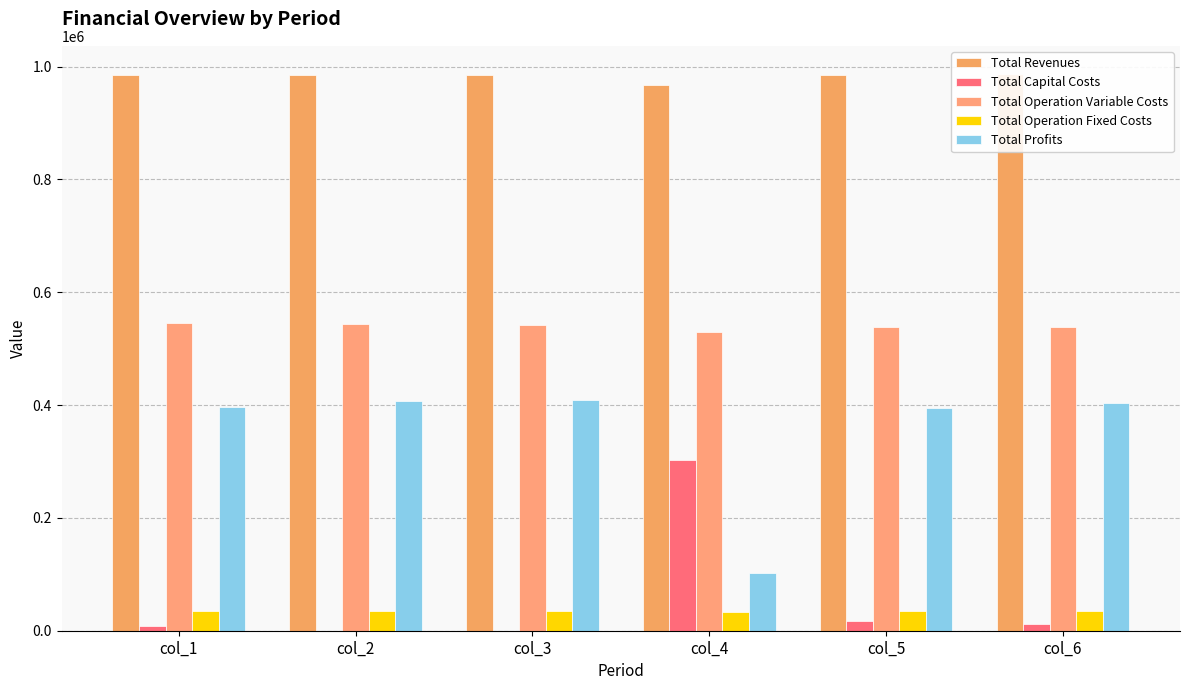

True or false: Total Operation Variable Costs has a value of 122032.7 at col_4.

False